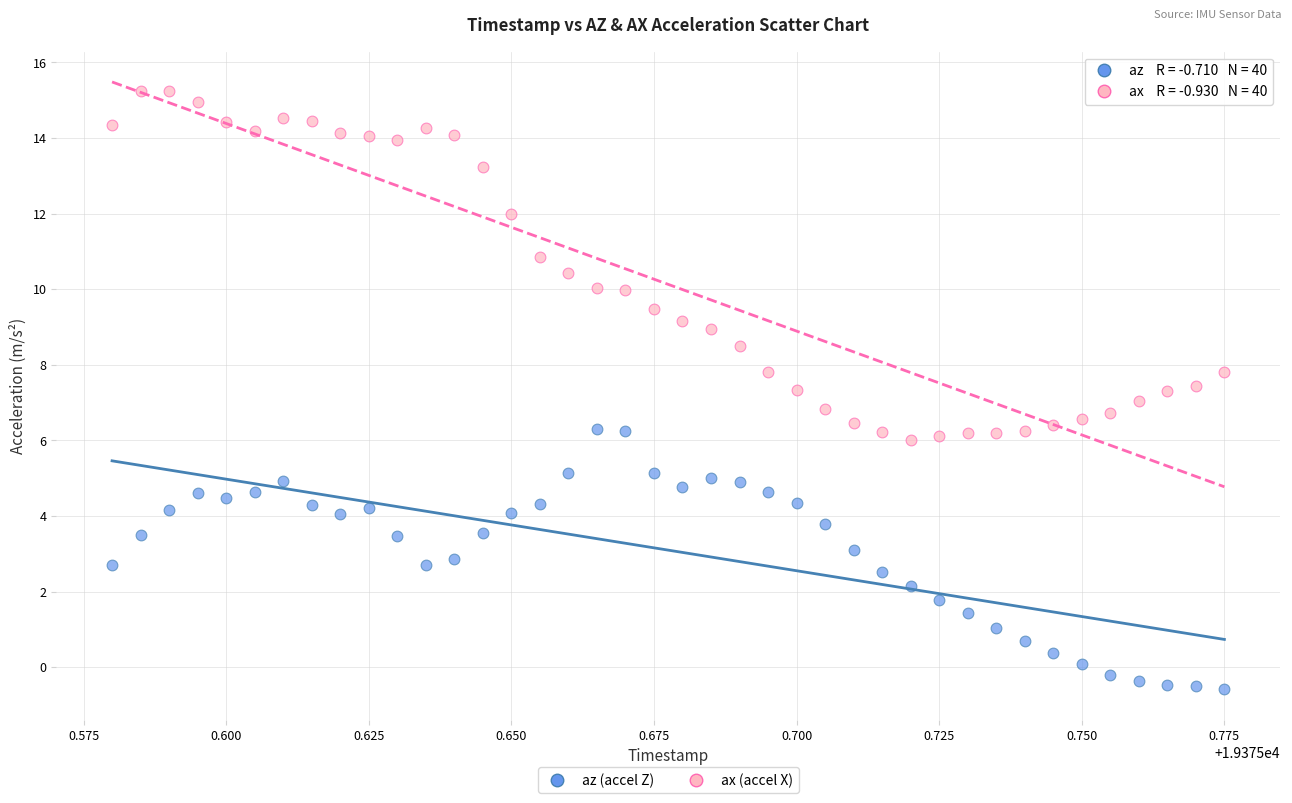

Across all data points, what is the range of Y values (max minus min)?

15.8